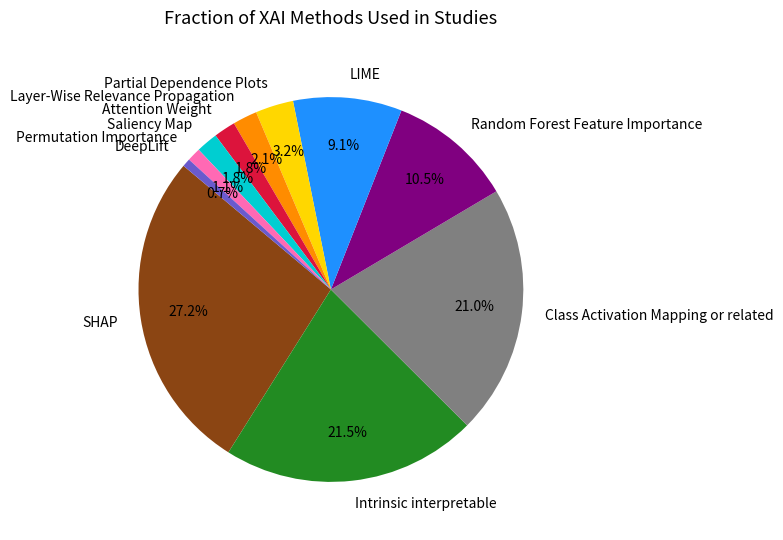

Is there a majority slice in this chart?

No